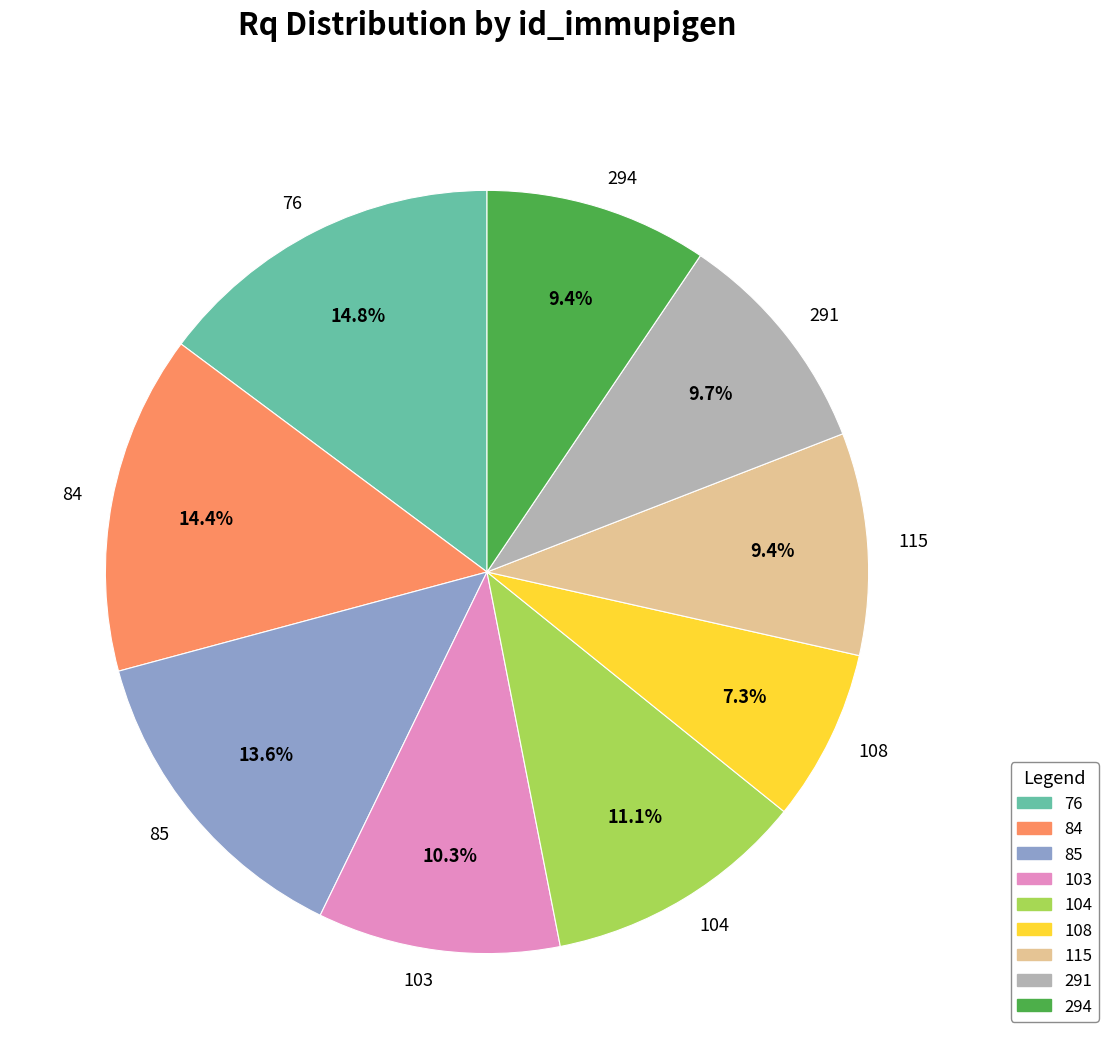

To the nearest percent, what portion does 103 represent?

10%